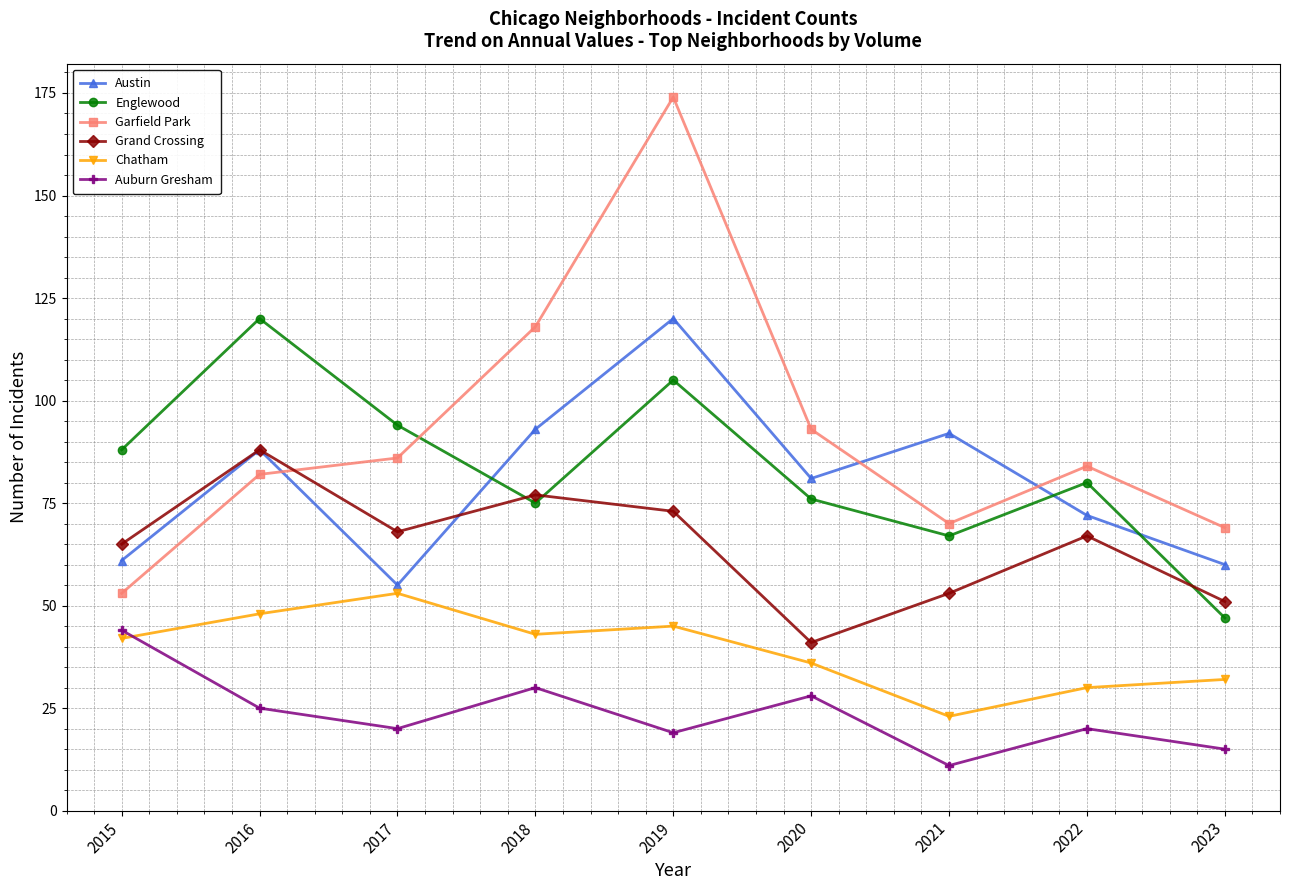

Where is Garfield Park nearest to the value 113?

2018